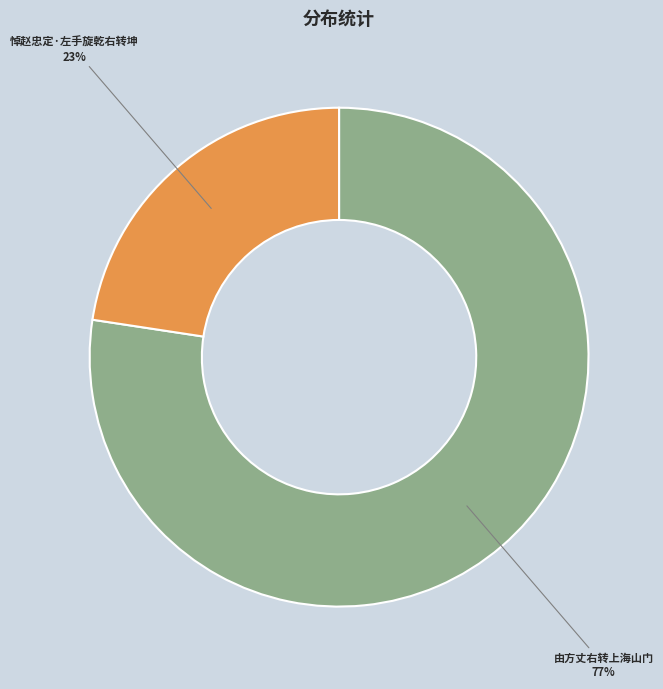

Combined, do 由方丈右转上海山门 and 悼赵忠定·左手旋乾右转坤 account for over 50%?

Yes